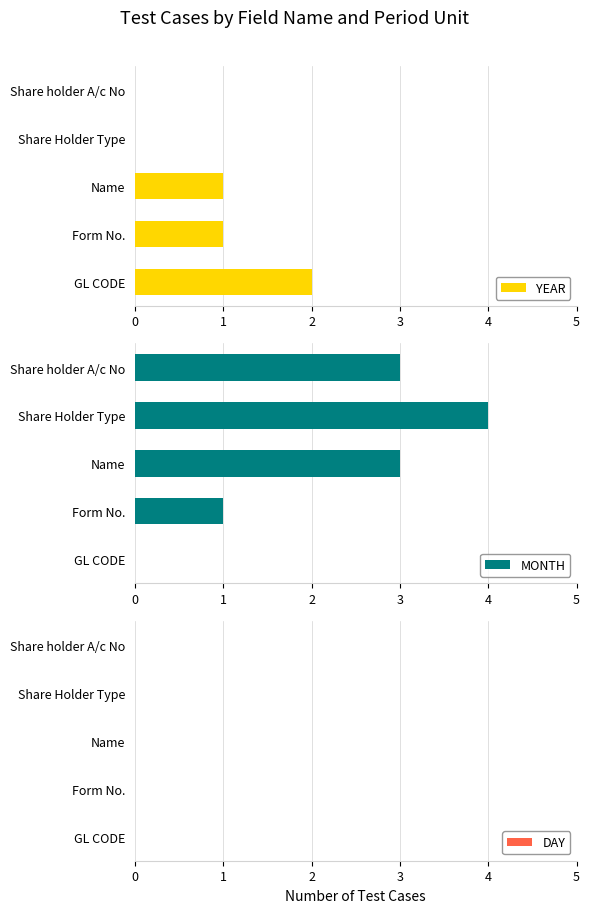

True or false: YEAR has a value of 0 at Share Holder Type.

True